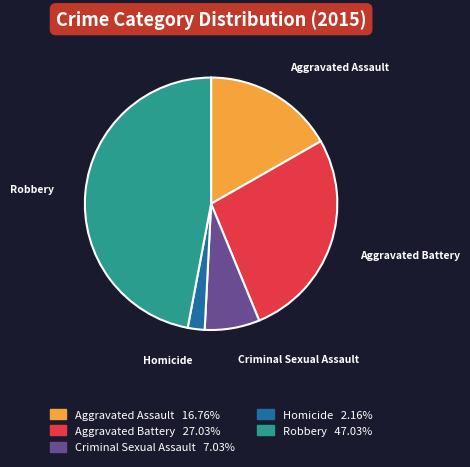

Which category has the smallest portion of the pie?

Homicide